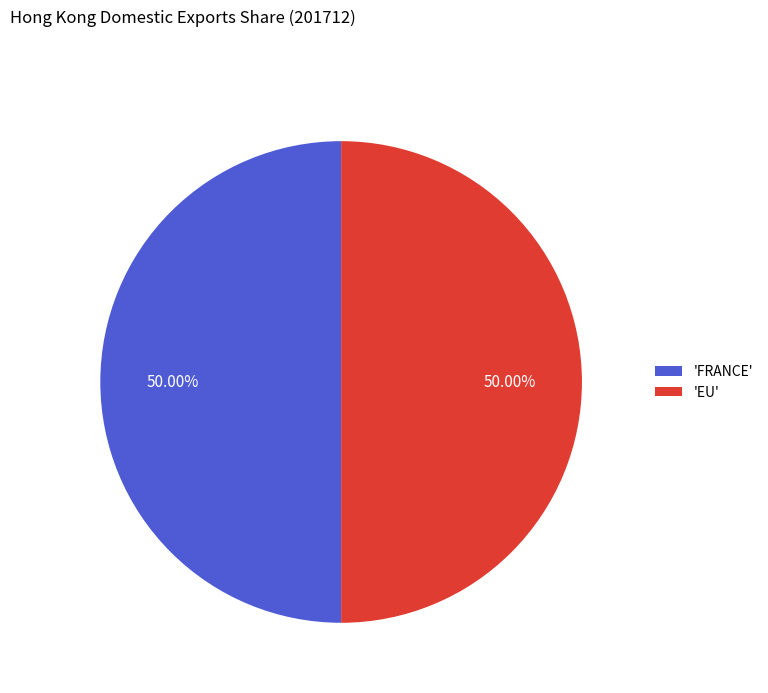

Do 'FRANCE' and 'EU' together represent more than half of the pie?

Yes